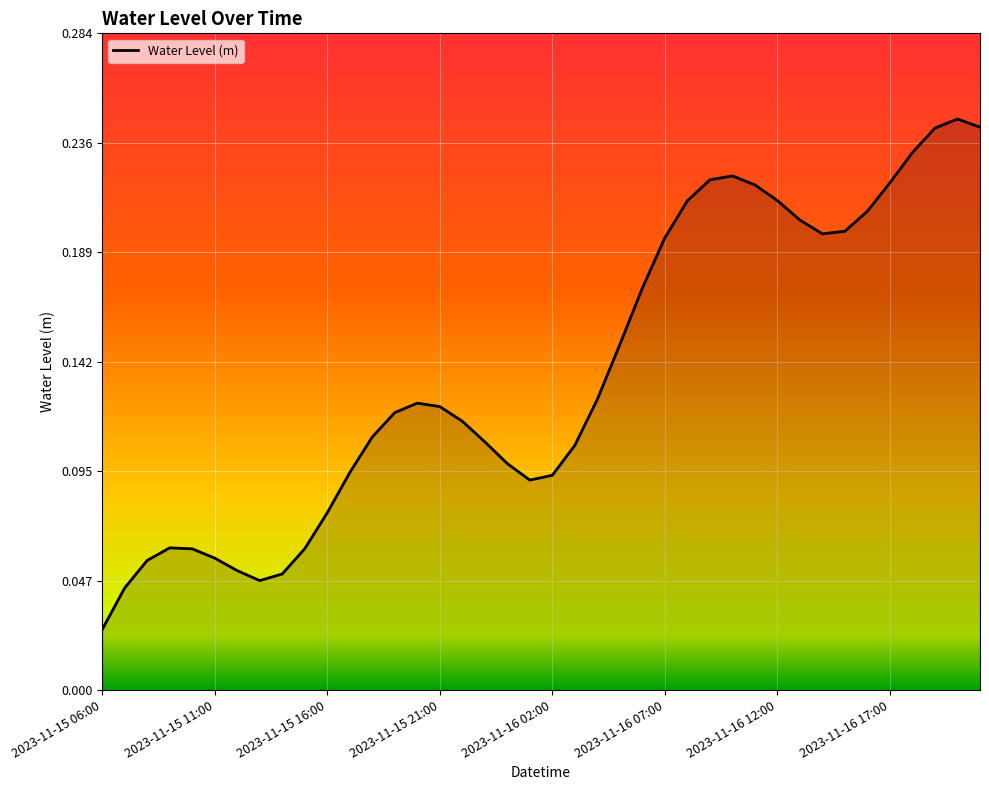

How many lines are shown in the chart?

1